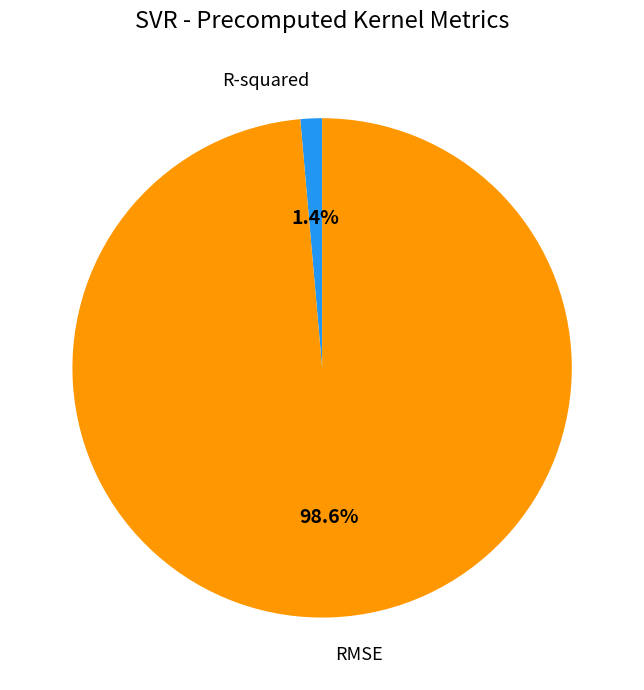

Does RMSE represent more than half of the total?

Yes